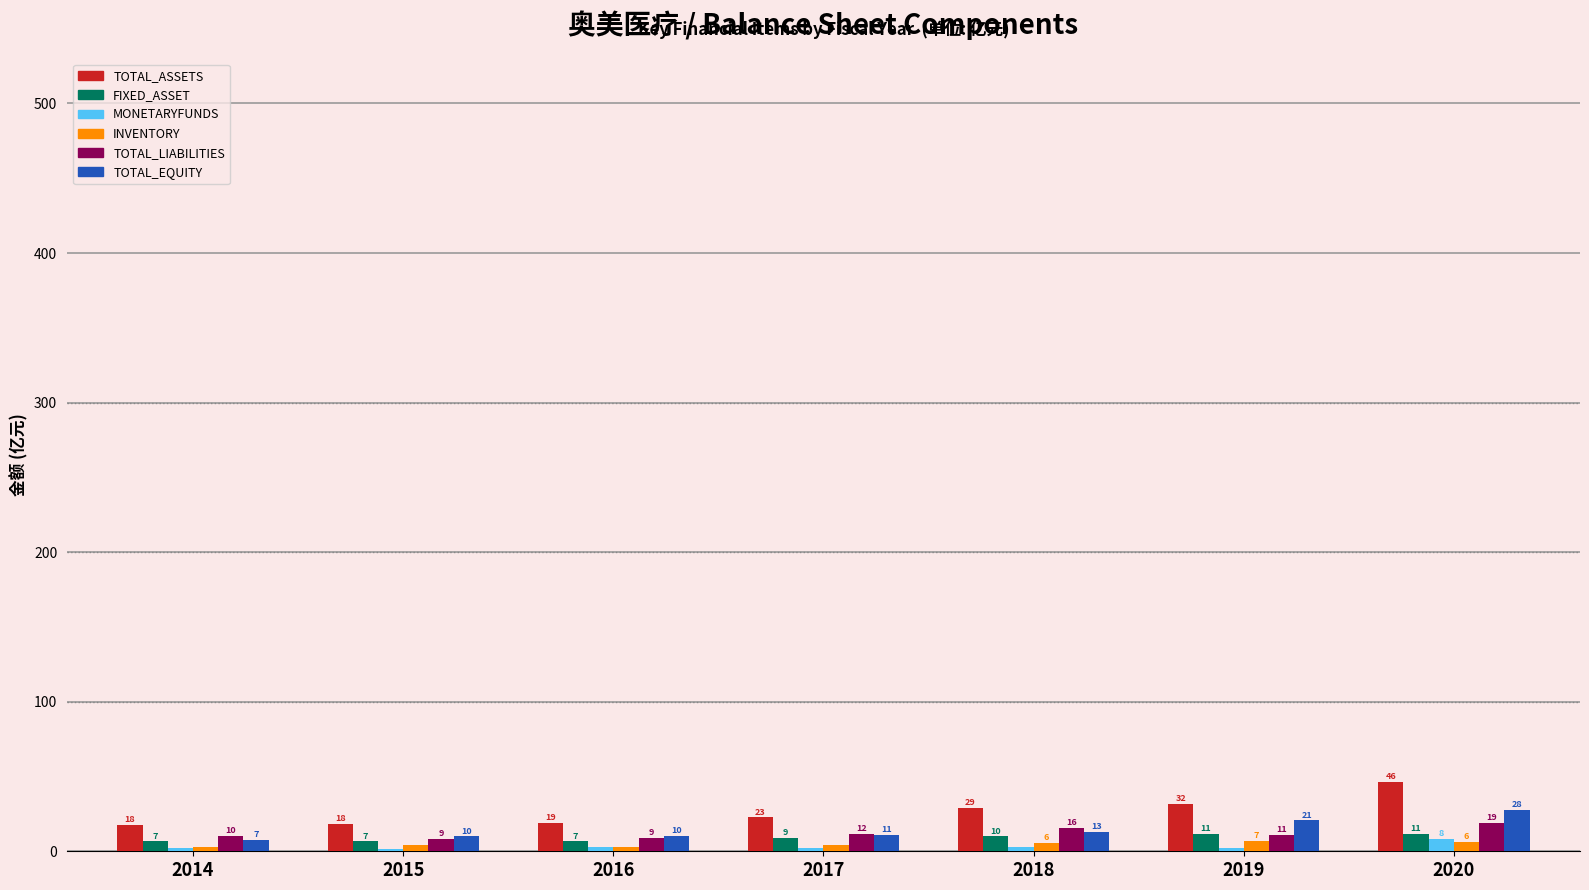

Rank the series at 2019 from highest to lowest value.

TOTAL_ASSETS, TOTAL_EQUITY, FIXED_ASSET, TOTAL_LIABILITIES, INVENTORY, MONETARYFUNDS